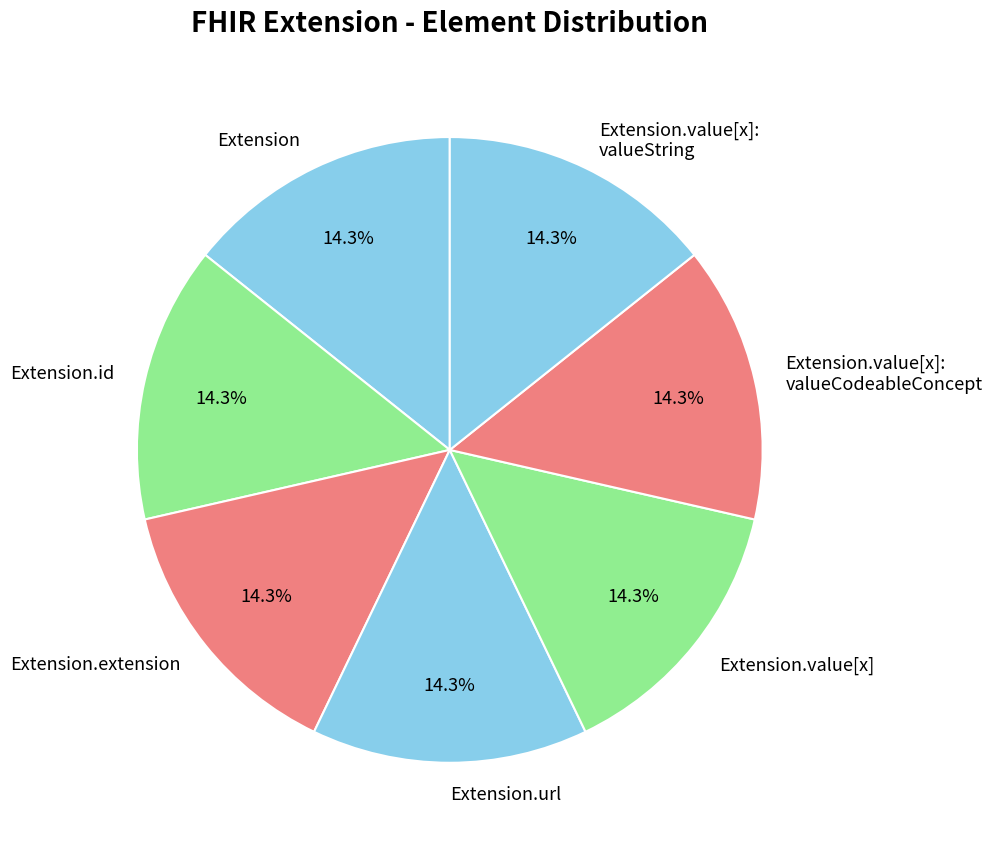

Is there a majority slice in this chart?

No